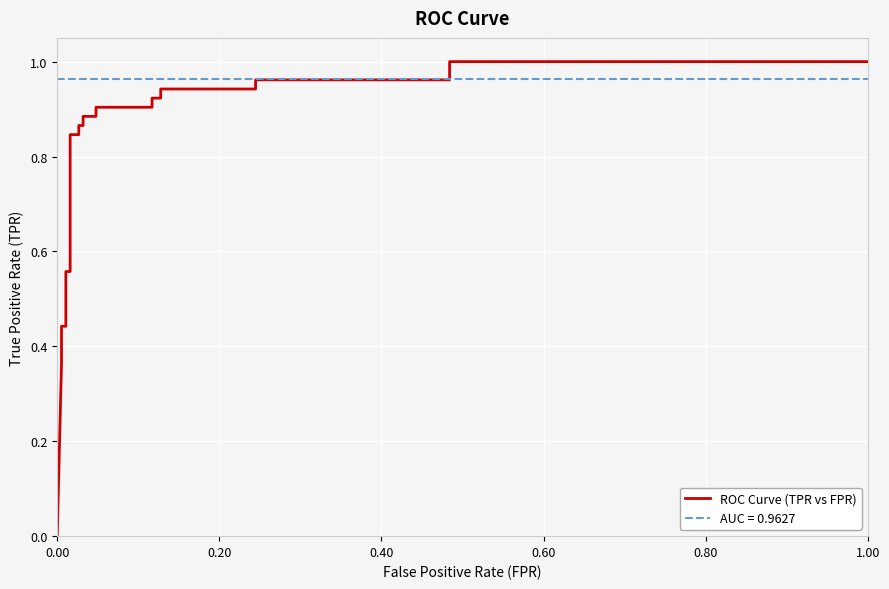

True or false: the data has more than 2 interior local peaks.

False